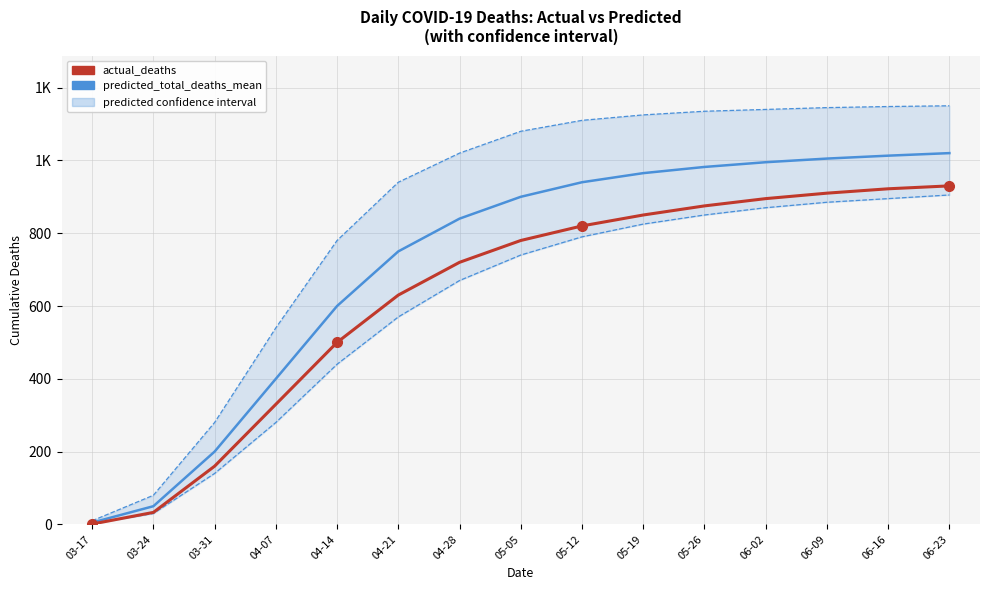

Reading left to right, extract all data points from this chart.

predicted_total_deaths_mean: 5	50	200	400	600	750	840	900	940	965	982	995	1005	1013	1020
predicted_total_deaths_lower: 2	30	140	280	440	570	670	740	790	825	850	870	885	895	905
predicted_total_deaths_upper: 10	80	280	540	780	940	1020	1080	1110	1125	1135	1140	1145	1148	1150
actual_deaths: 1	33	160	330	500	630	720	780	820	850	875	895	910	922	930